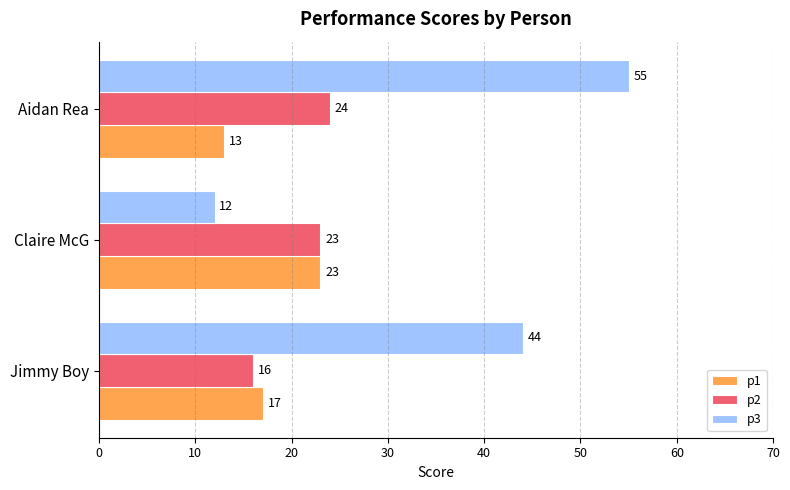

What is the spread (max minus min) of values at Claire McG?

11